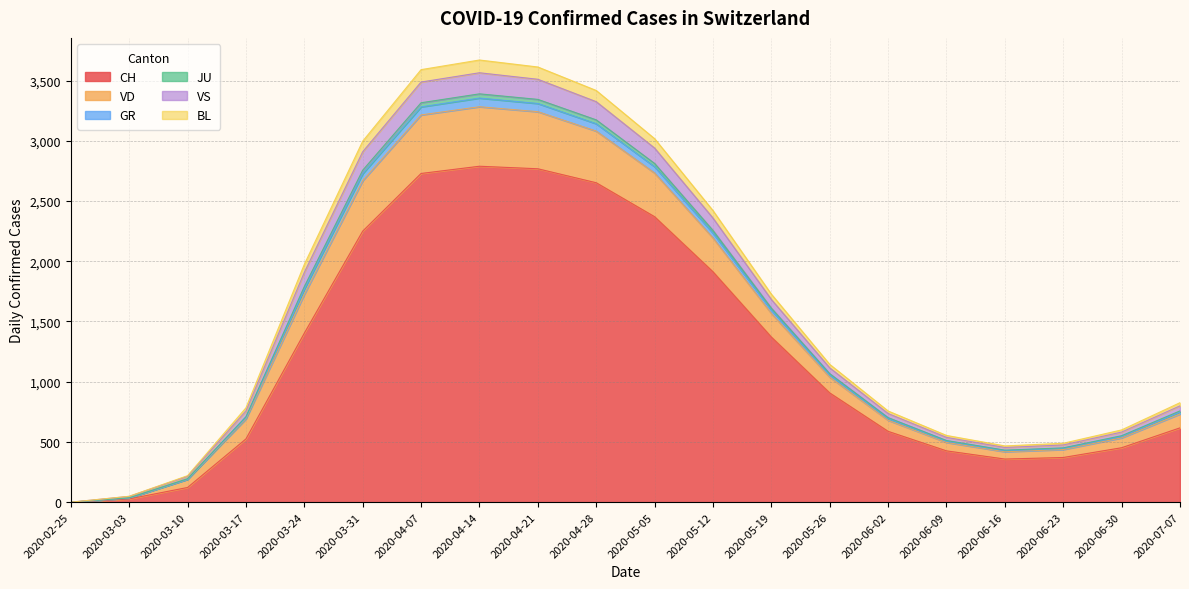

At which category does VD reach its first local peak?

2020-04-14